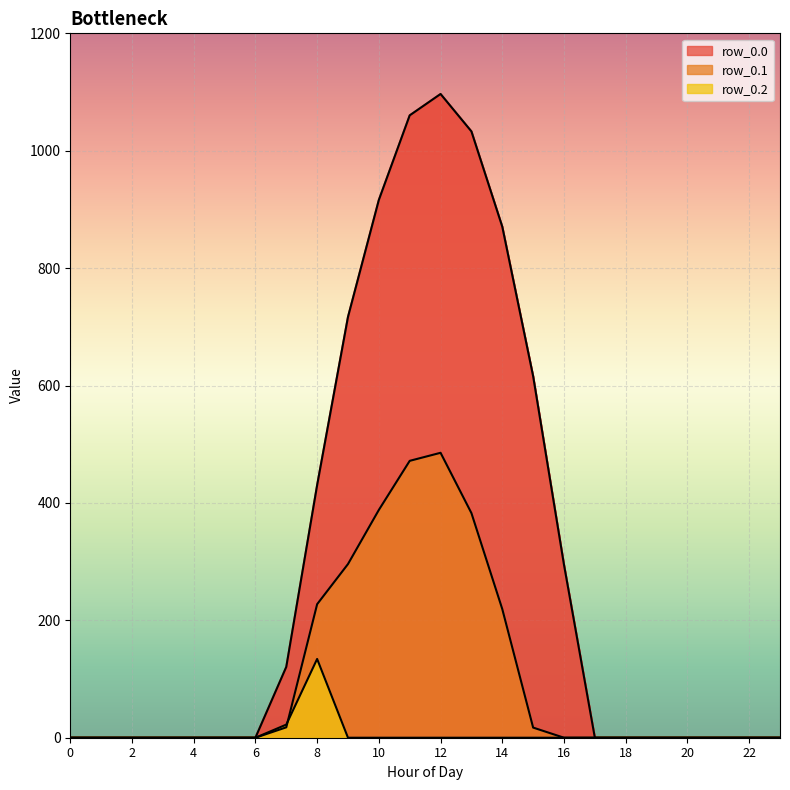

True or false: row_0.0 and row_0.2 cross at least once.

False